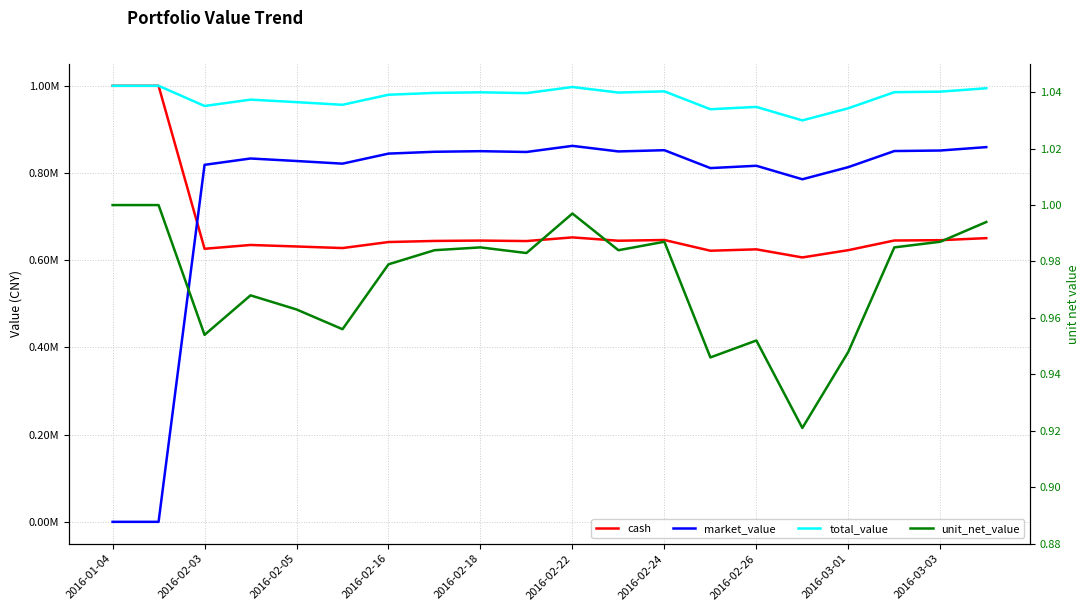

Which label corresponds to the largest value in the chart?

2016-01-04